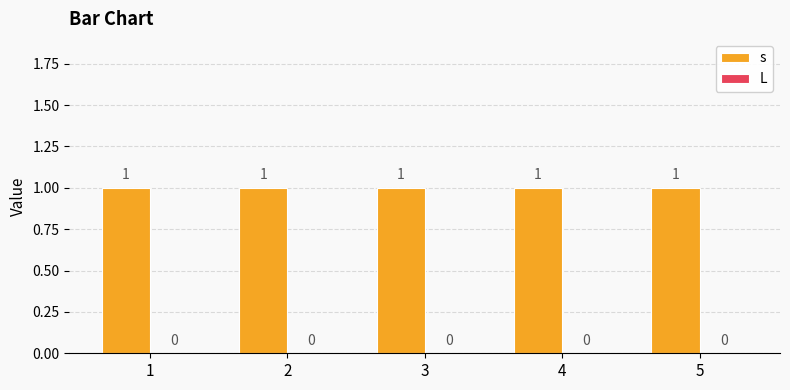

Which category has the highest value in the s series?

1